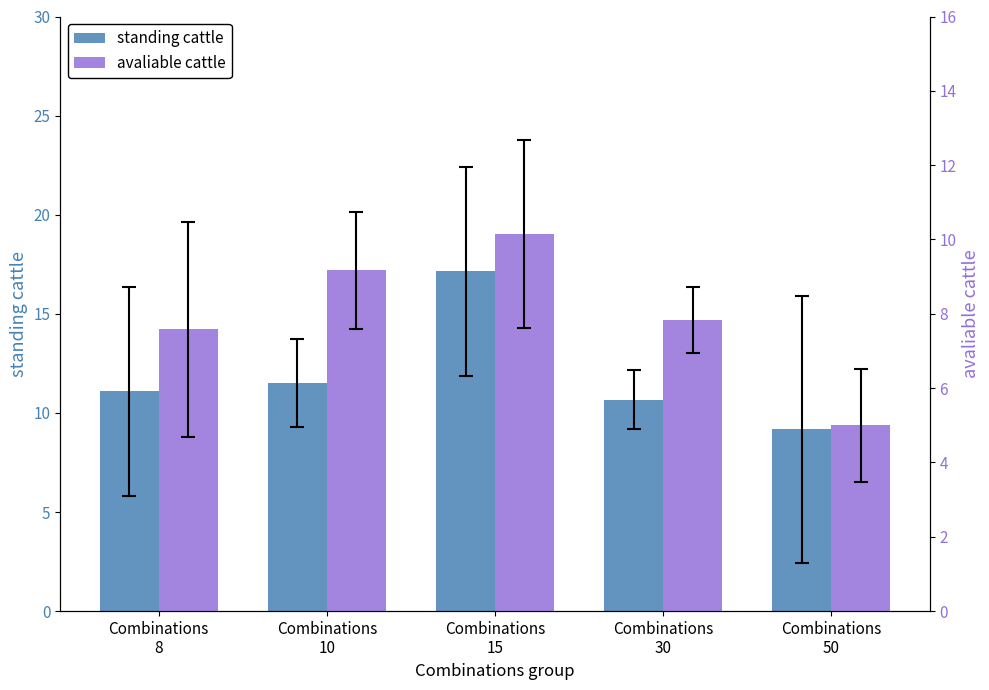

List the labels in order of standing cattle value, largest first.

Combinations
15, Combinations
10, Combinations
8, Combinations
30, Combinations
50